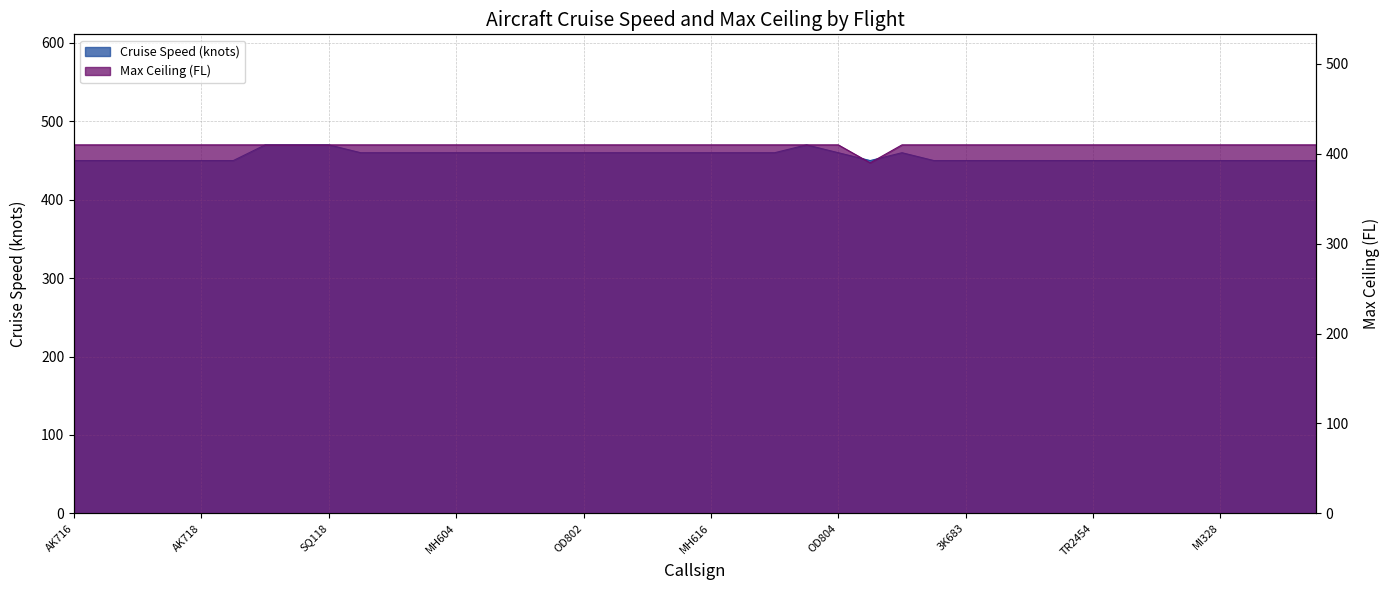

True or false: Cruise Speed (knots) and Max Ceiling (FL) cross at least once.

False